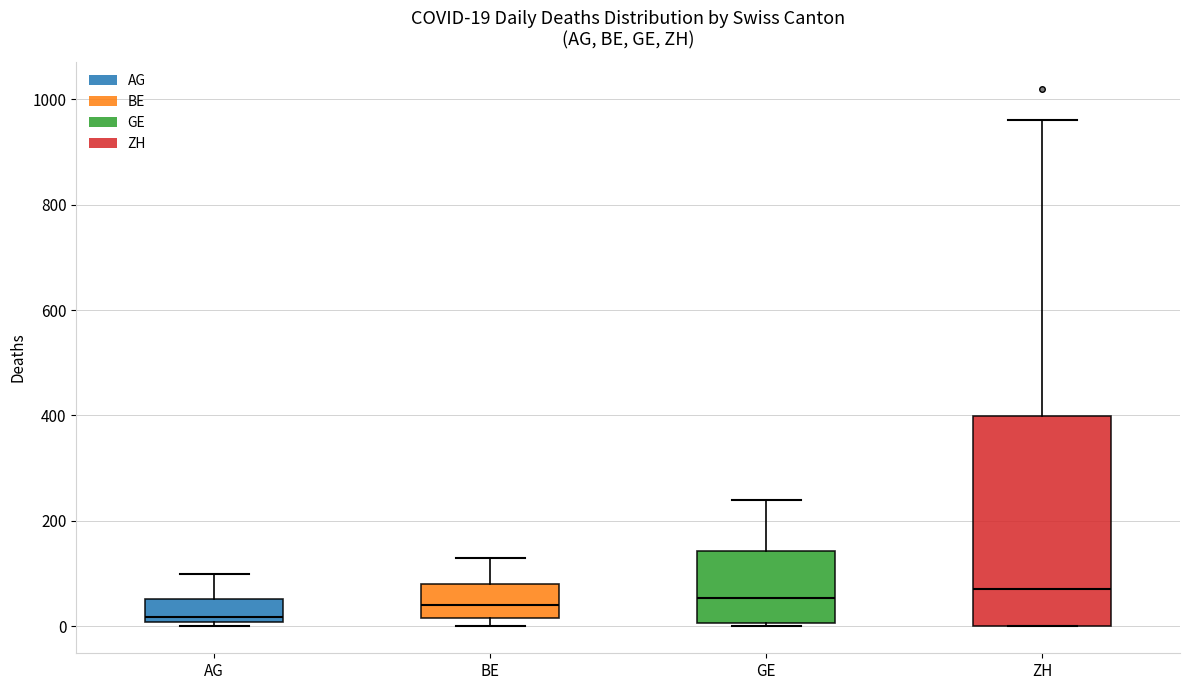

Comparing the boxes themselves (not the whiskers), which one is the tallest?

ZH